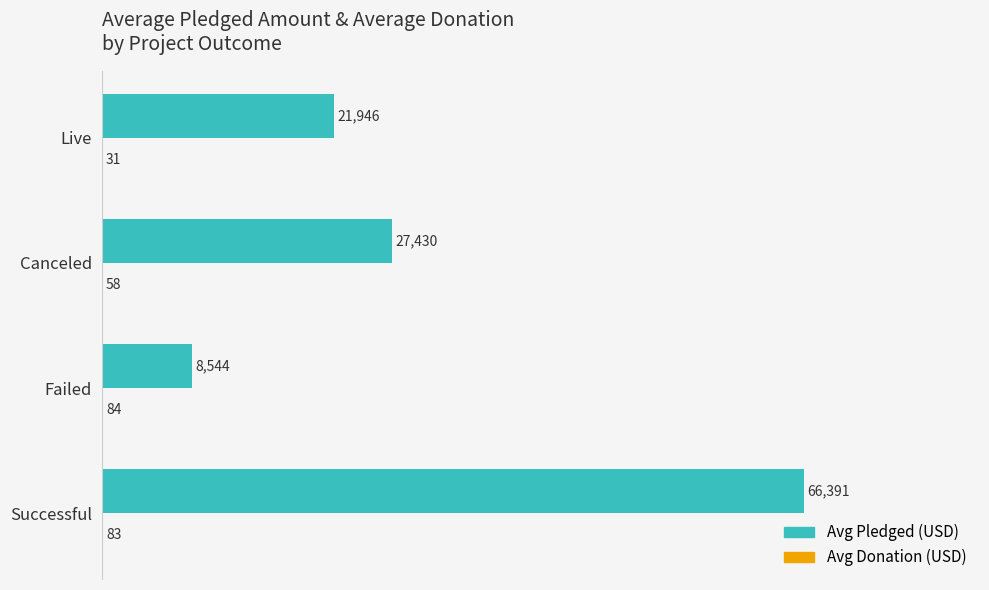

The Avg Pledged (USD) series shows 8544.3 at Failed. True or false?

True